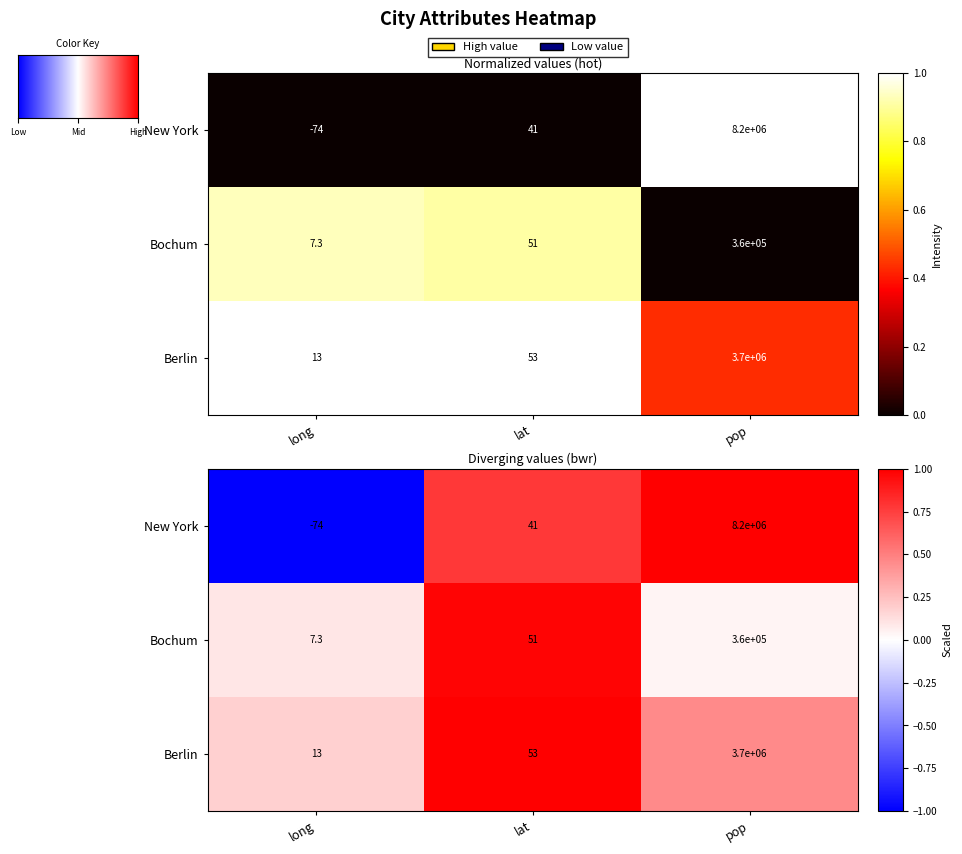

Count the Bochum values in the range 0 to 1.

3